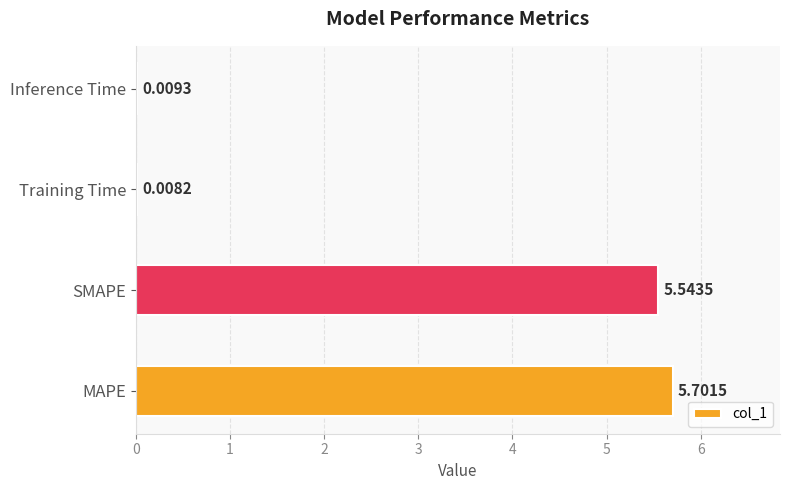

At which label is the value closest to 2?

Inference Time